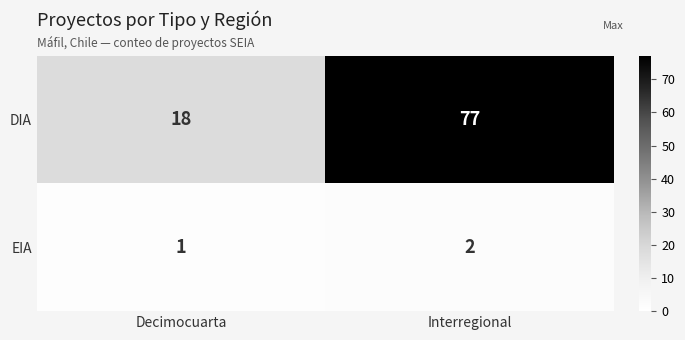

Between Decimocuarta and Interregional, which series saw the biggest shift?

DIA